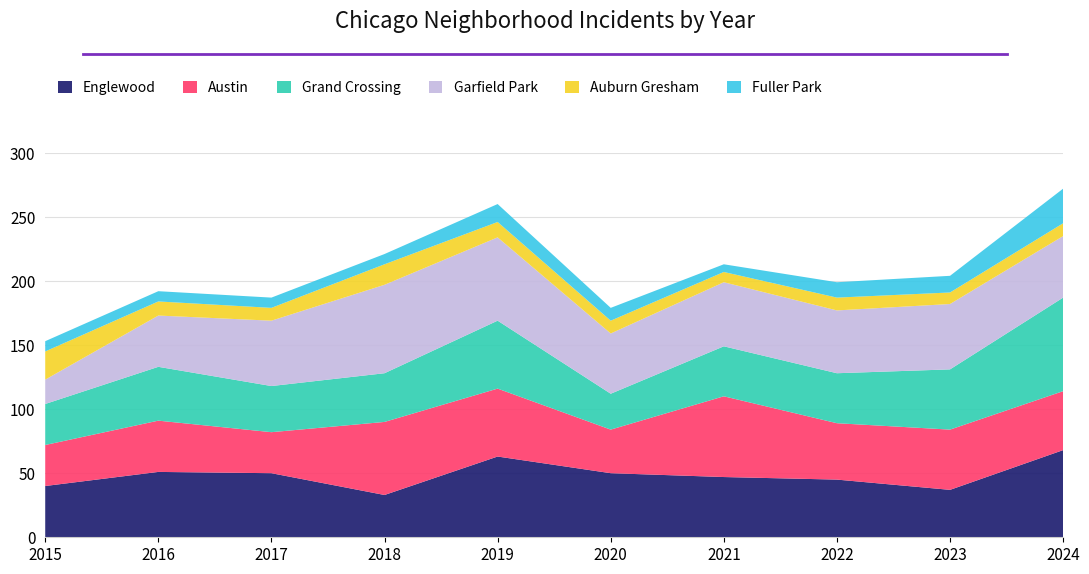

Reading left to right, transcribe all the data shown in this chart.

Englewood: 2015=40	2016=51	2017=50	2018=33	2019=63	2020=50	2021=47	2022=45	2023=37	2024=68
Austin: 2015=32	2016=40	2017=32	2018=57	2019=53	2020=34	2021=63	2022=44	2023=47	2024=46
Grand Crossing: 2015=32	2016=42	2017=36	2018=38	2019=53	2020=28	2021=39	2022=39	2023=47	2024=73
Garfield Park: 2015=19	2016=40	2017=51	2018=69	2019=65	2020=47	2021=50	2022=49	2023=51	2024=48
Auburn Gresham: 2015=22	2016=11	2017=10	2018=16	2019=12	2020=10	2021=8	2022=10	2023=9	2024=10
Fuller Park: 2015=8	2016=8	2017=8	2018=8	2019=14	2020=10	2021=6	2022=12	2023=13	2024=27